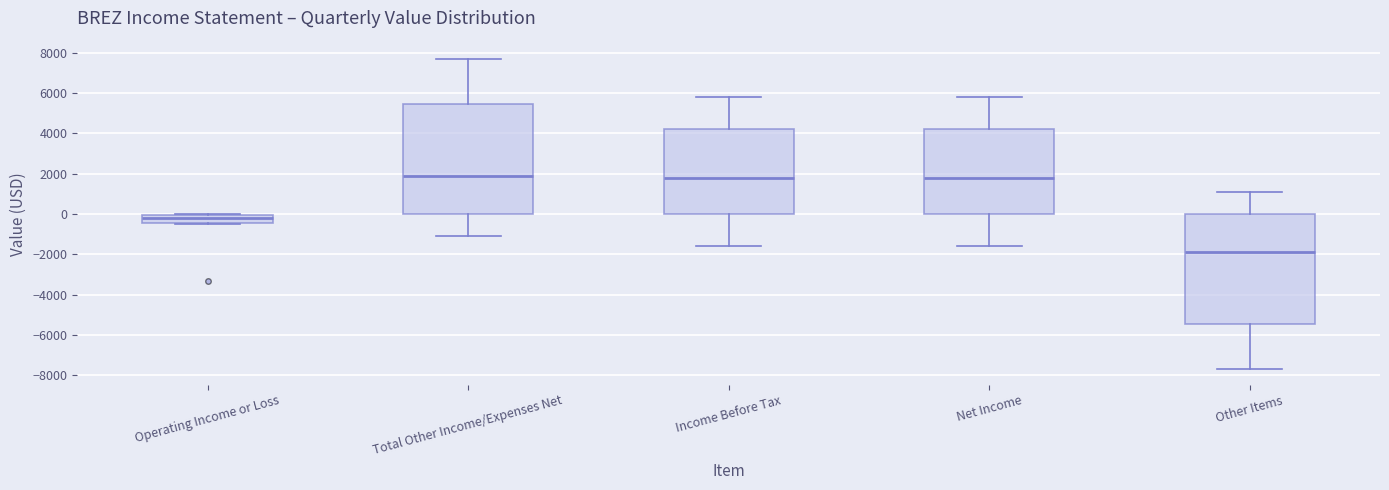

Reading left to right, transcribe this box plot: for each box, give where its median line is, the range the box spans, and where its two whiskers end, as read against the y-axis. The values are not printed on the chart, so give them approximately, as read against the axis.

Operating Income or Loss: median -200, box -400 to 0, whiskers -400 (just below the box's lower edge) to 0
Total Other Income/Expenses Net: median 2000, box 0 to 5400, whiskers -1000 to 7800
Income Before Tax: median 1800, box 0 to 4200, whiskers -1600 to 5800
Net Income: median 1800, box 0 to 4200, whiskers -1600 to 5800
Other Items: median -1800, box -5400 to 0, whiskers -7600 to 1200